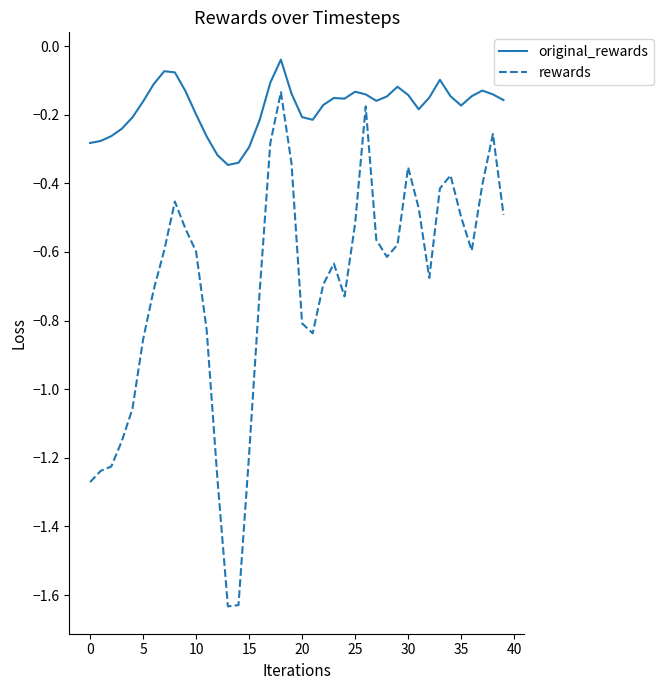

List the series in order of their overall mean, highest first.

original_rewards, rewards